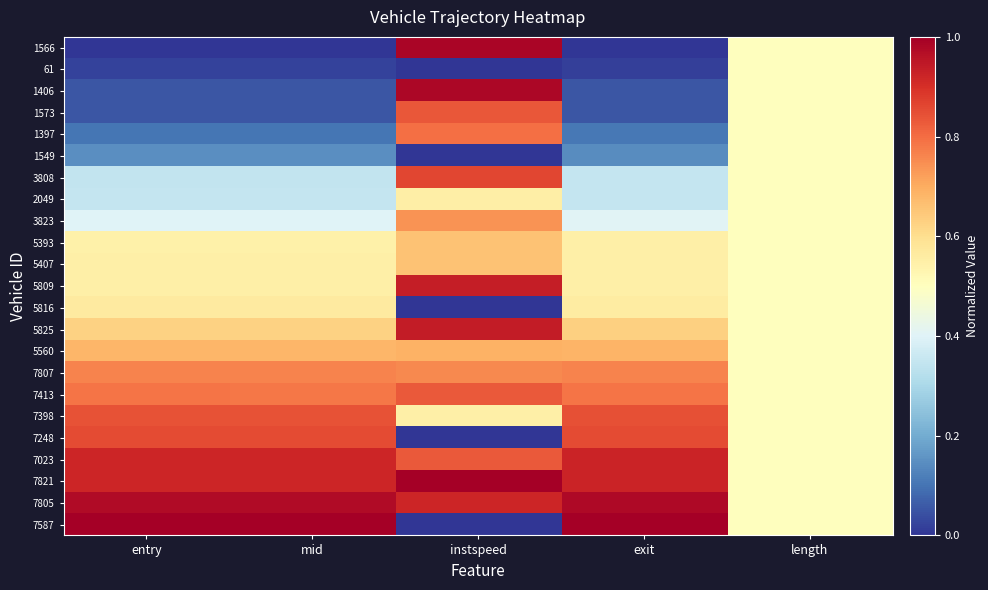

At which category does the chart reach its peak across all series?

instspeed